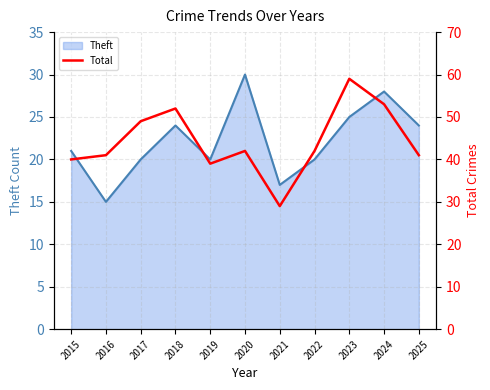

Is it true that Theft equals 42 at 2025?

False